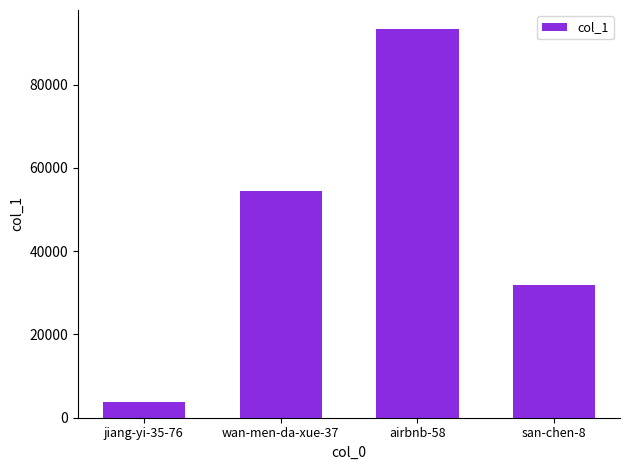

Reading left to right, list all the values displayed in this chart.

3824	54364	93263	31763